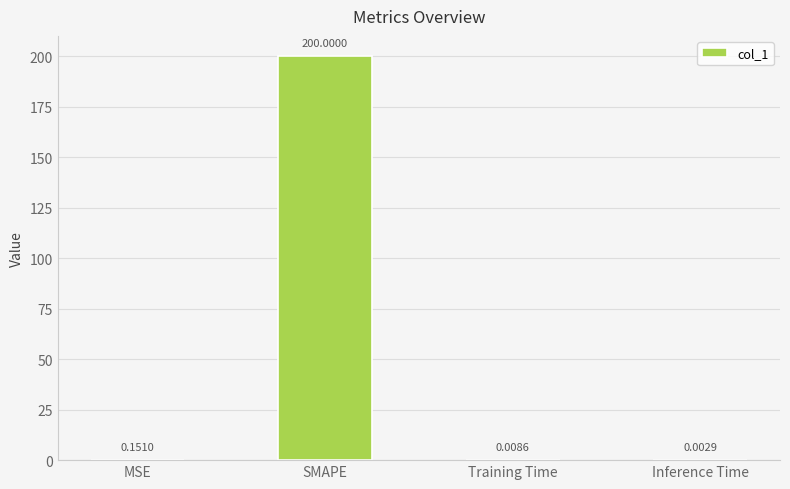

At which category does the chart reach its peak across all series?

SMAPE